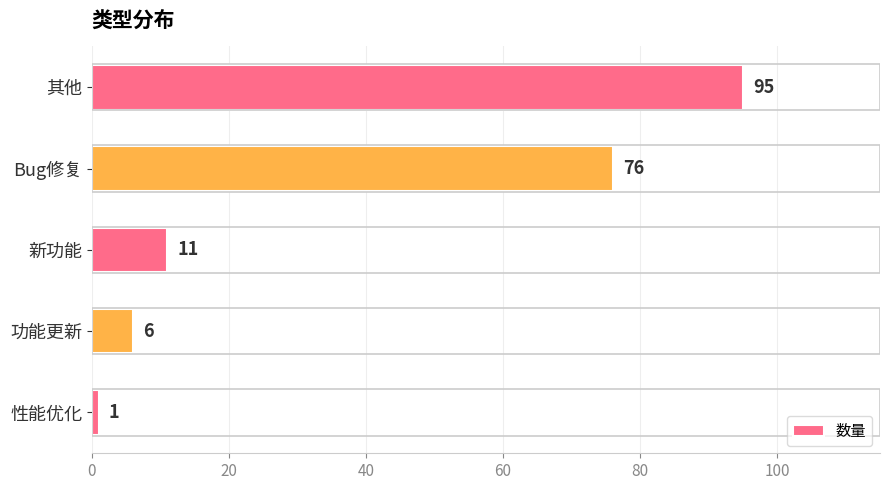

Is it true that the value at 其他 is 134?

False